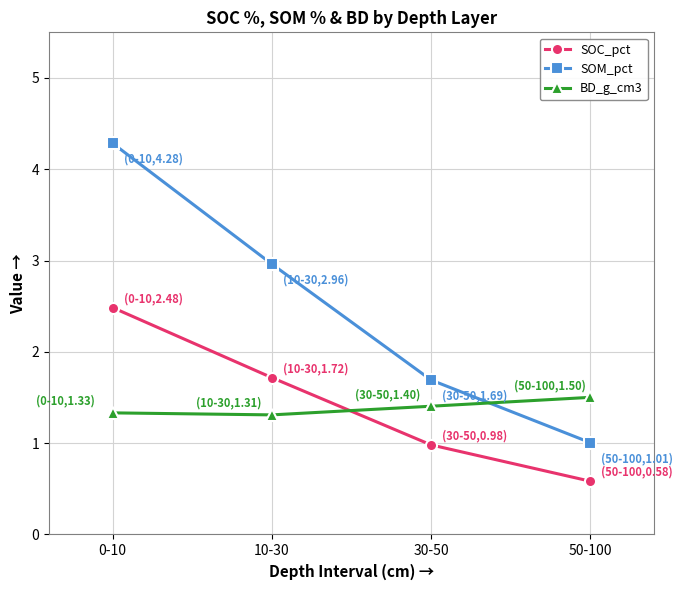

What position from the right is 50-100?

1